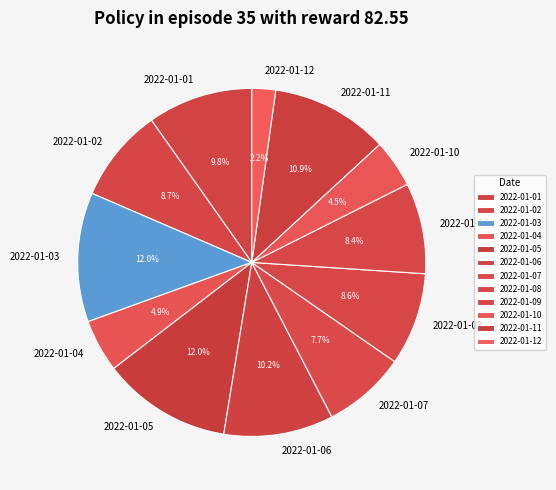

Which has a higher value, 2022-01-01 or 2022-01-09?

2022-01-01